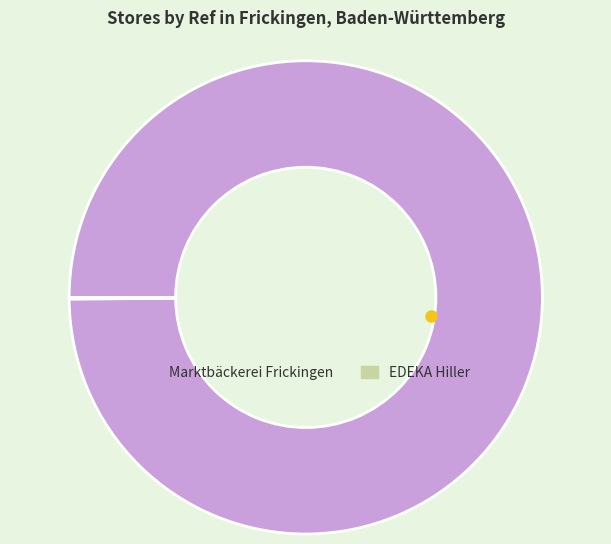

What is the majority slice?

Marktbäckerei Frickingen